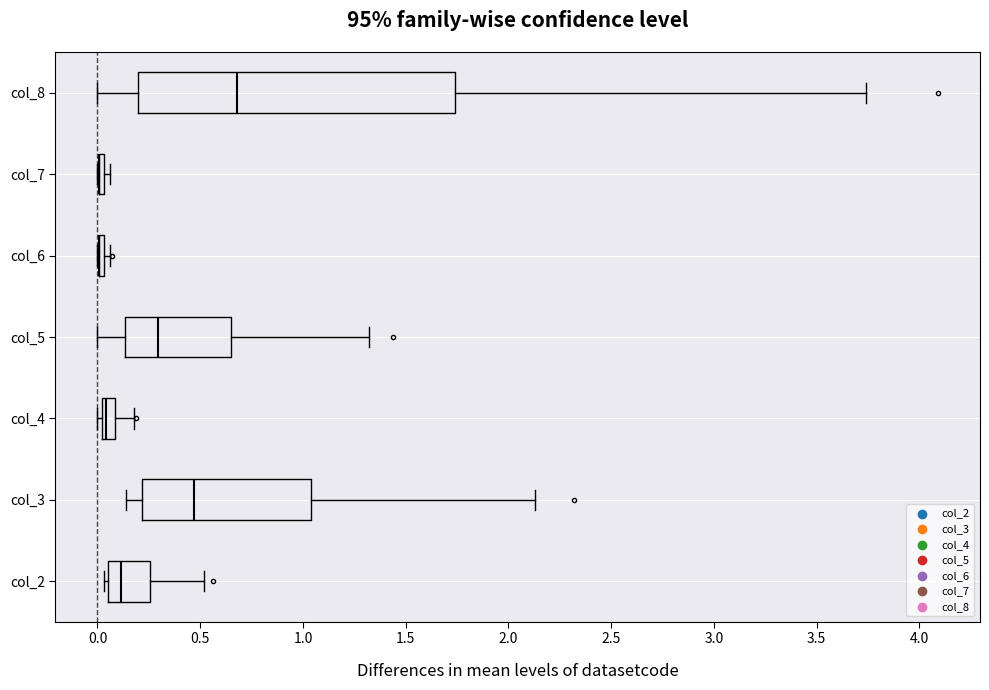

Where is the right edge of the box for col_3 on the x-axis? The values are not printed on the chart, so give them approximately, as read against the axis.

1.05